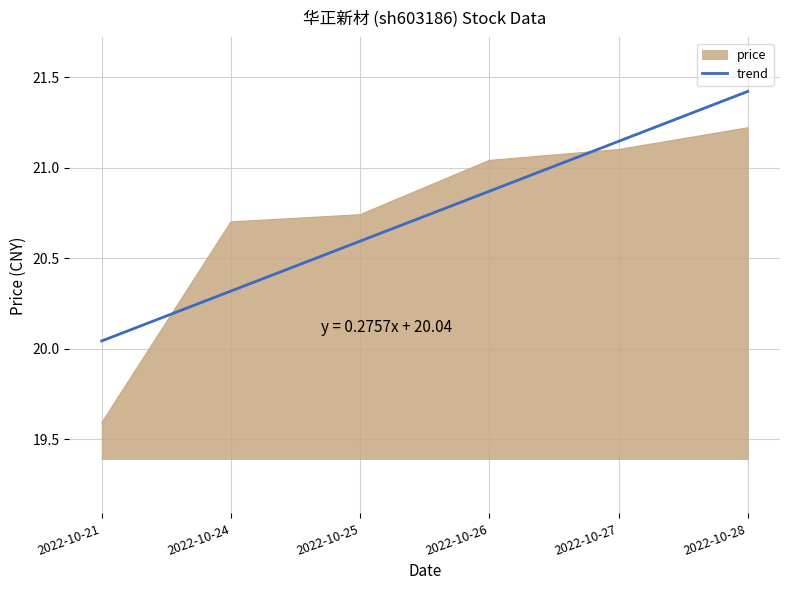

What is the maximum value shown in the chart?

21.4